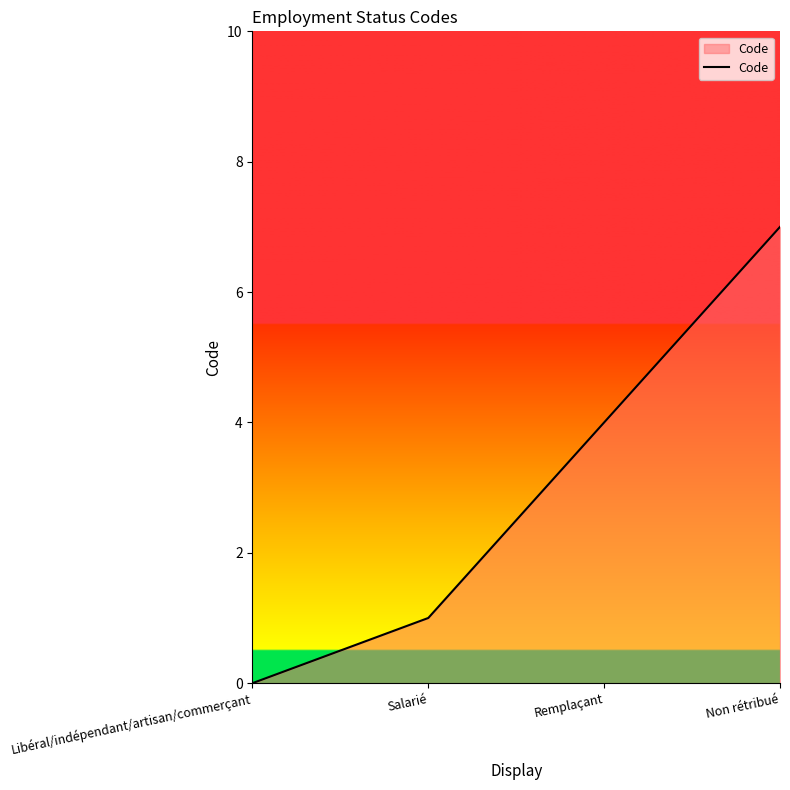

How many values are above zero?

3